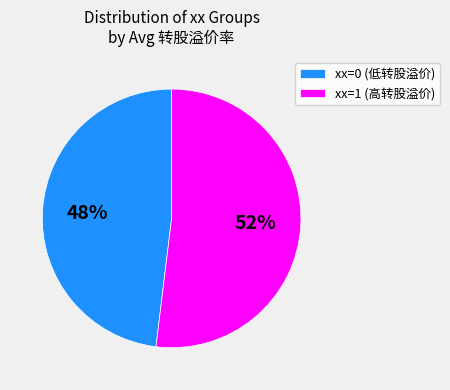

To the nearest percent, what is the difference between the largest and smallest slice percentages?

4%